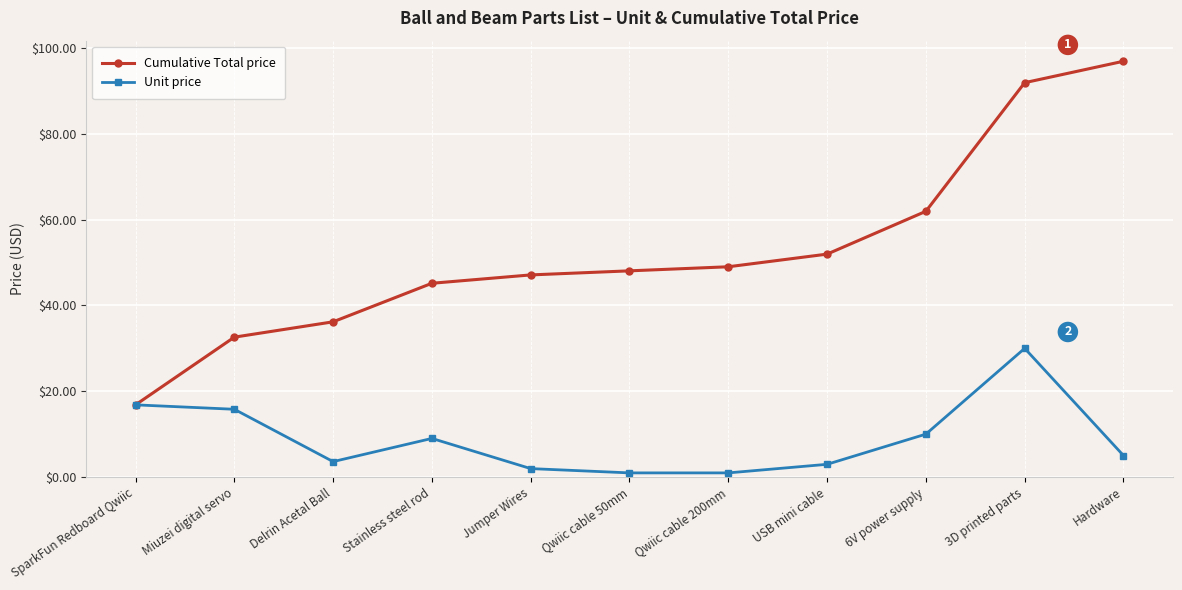

How many values in the Cumulative Total price series are below 48?

5